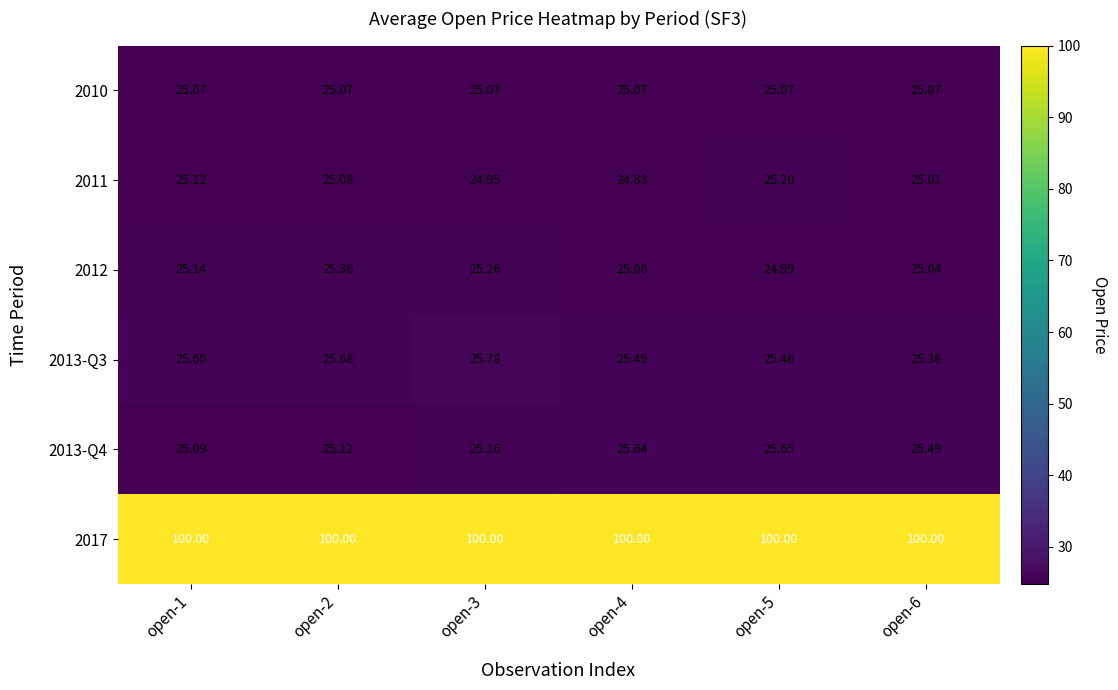

What is the total value across all series at open-4?

226.1